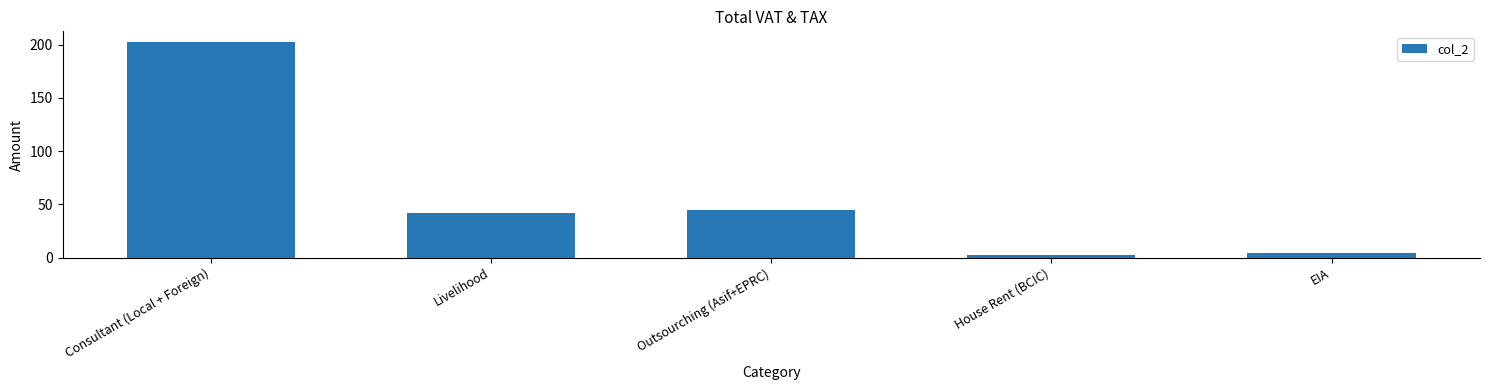

Reading left to right, extract all data points from this chart.

202.4	42.2	44.9	2.3	4.6